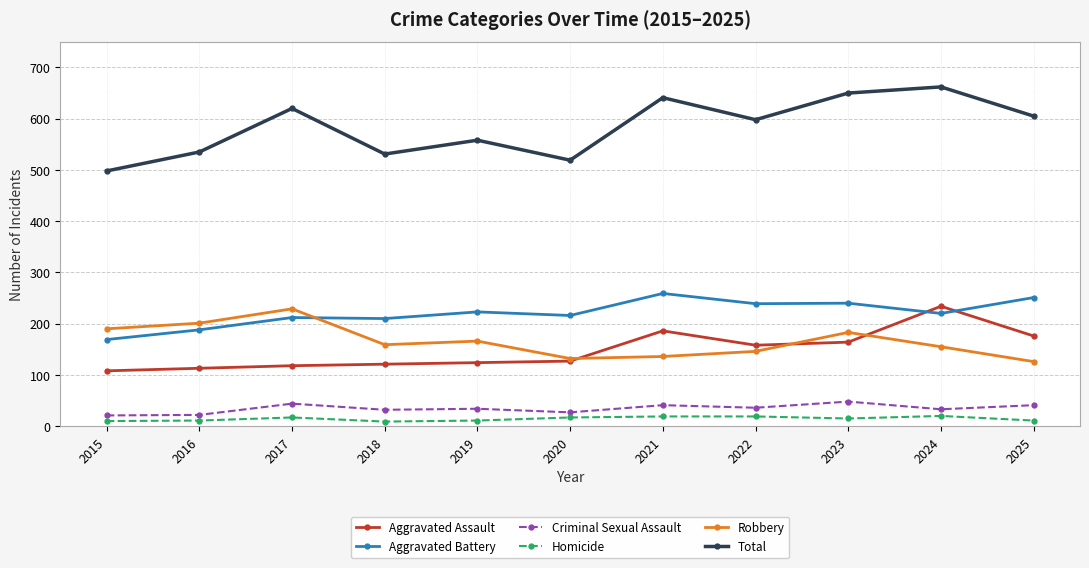

Where is the first local minimum for Total?

2018